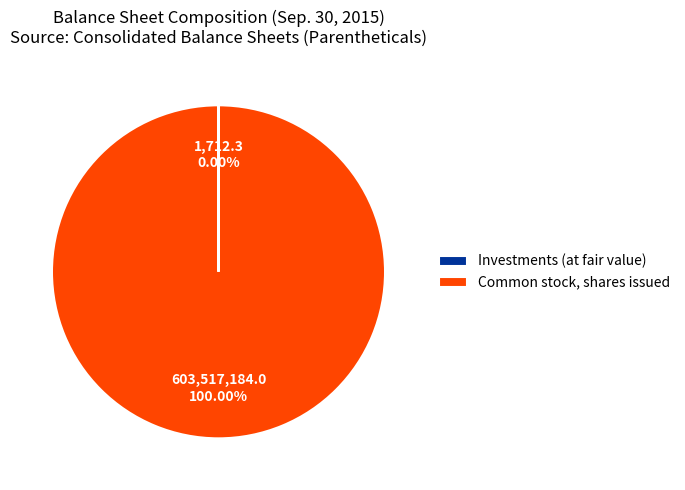

Which slice represents more than half of the pie?

Common stock, shares issued